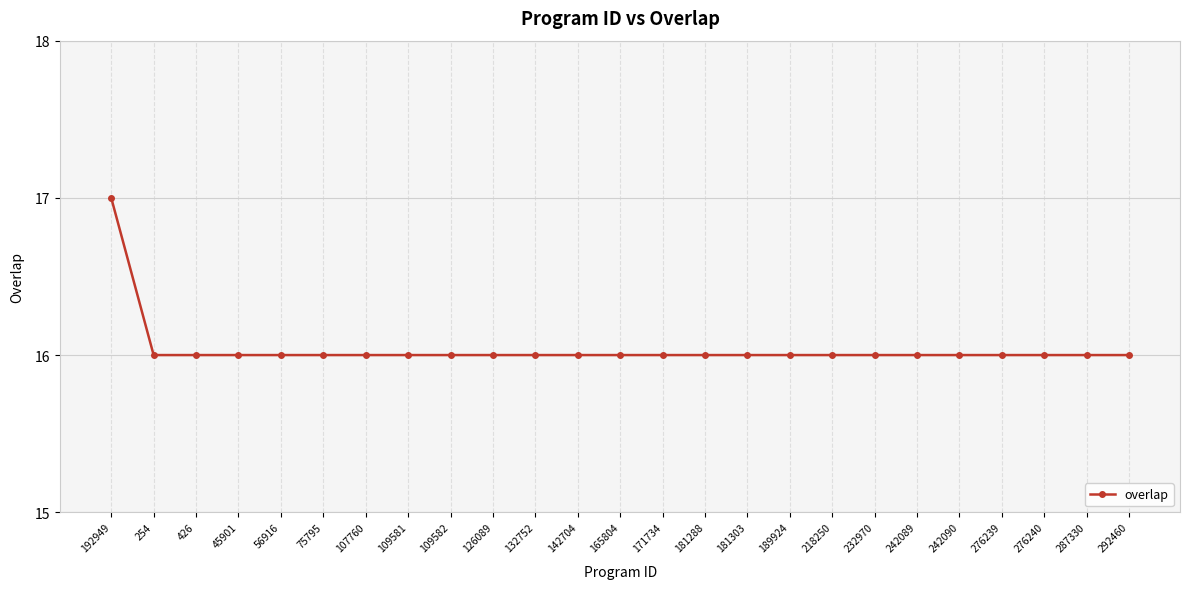

What is the smallest value displayed?

16